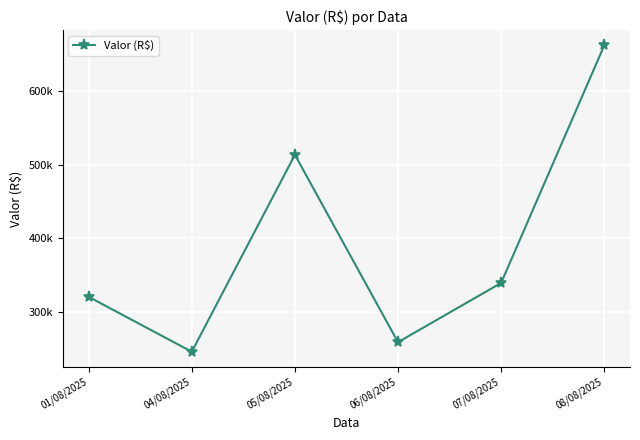

What is the approximate value at 04/08/2025?

246347.9